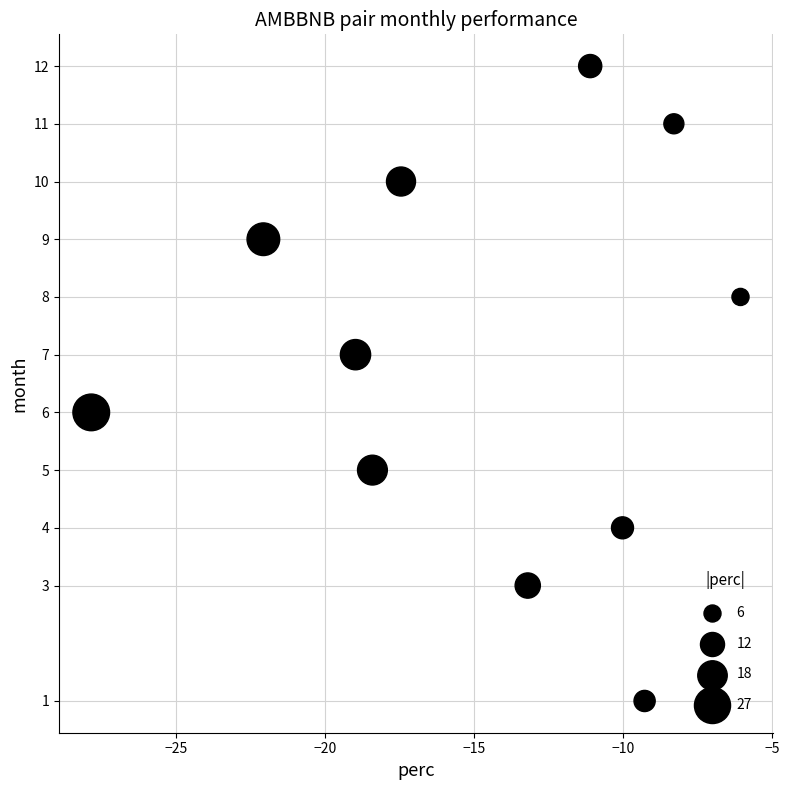

What is the range of Y values (max minus min)?

11